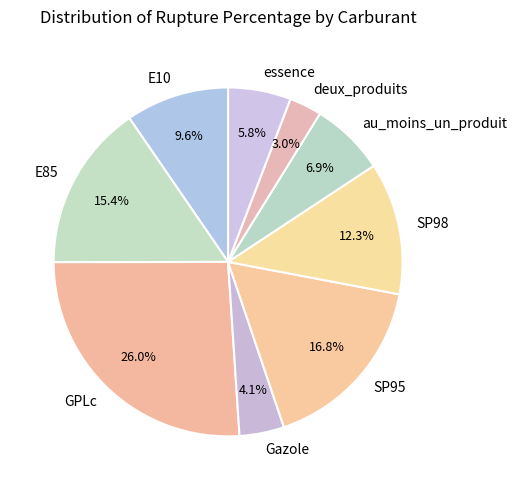

Does any single category account for the majority?

No